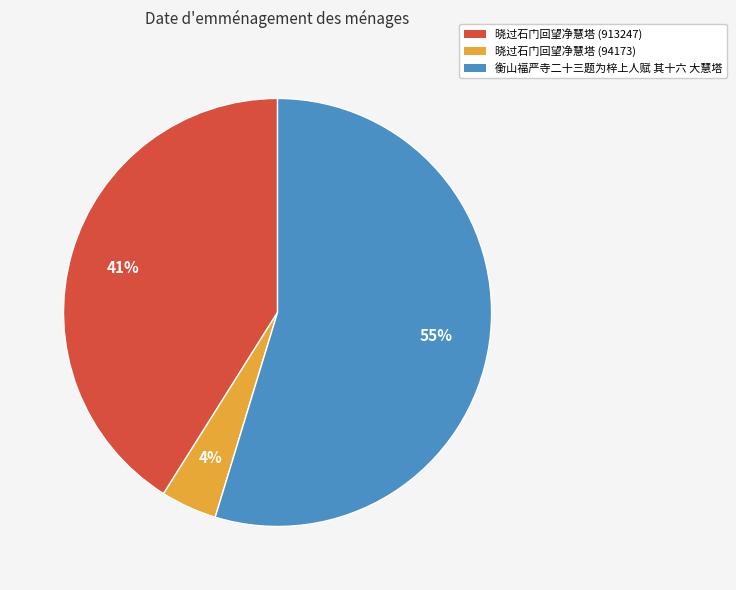

Does 晓过石门回望净慧塔 (913247) account for over 50% of the chart?

No